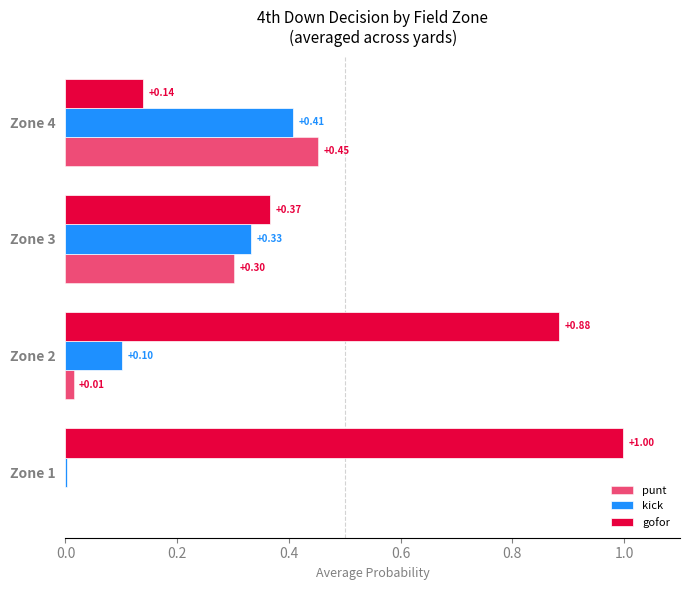

Which series has the largest total across all categories?

gofor